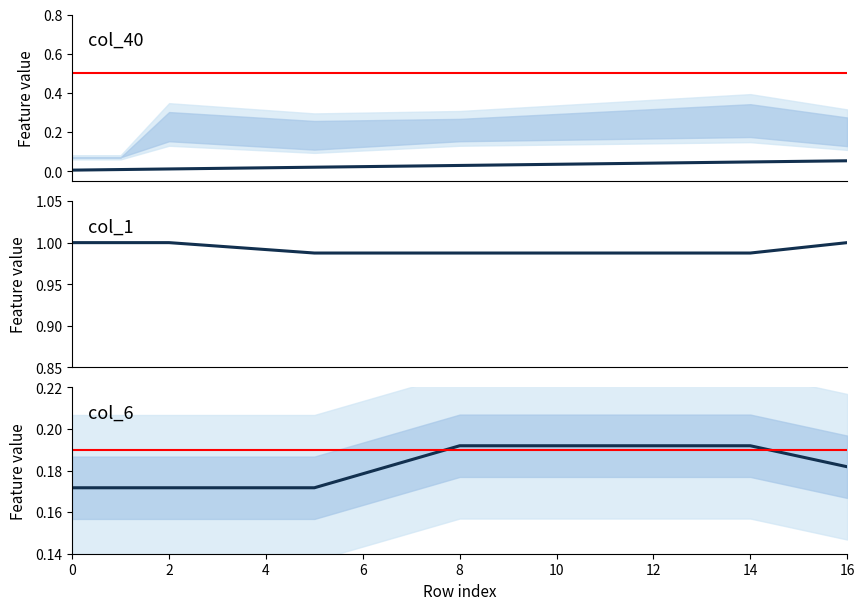

True or false: col_40 has more than 1 interior local peaks.

False